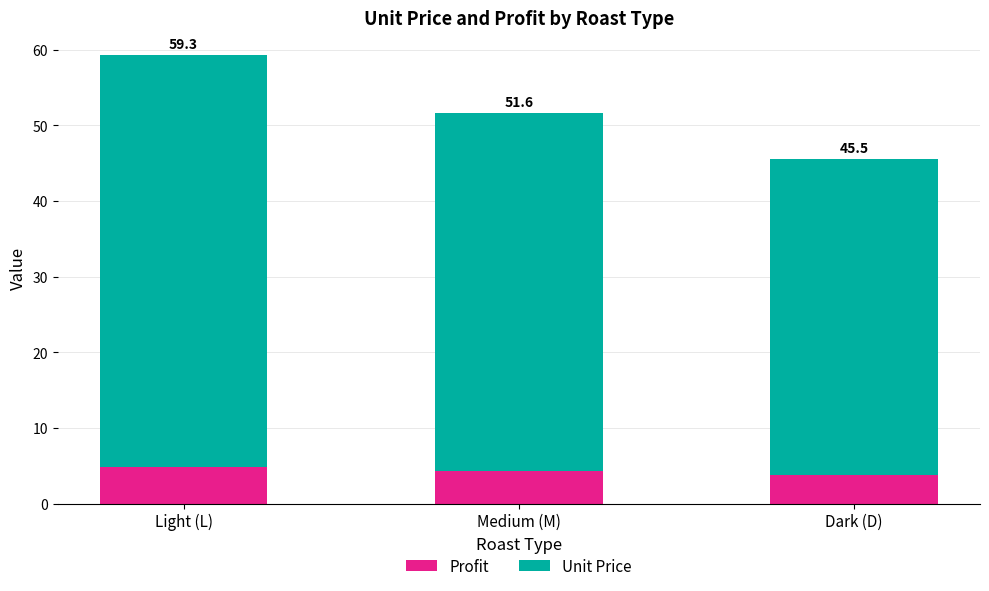

Are the bars horizontal?

No